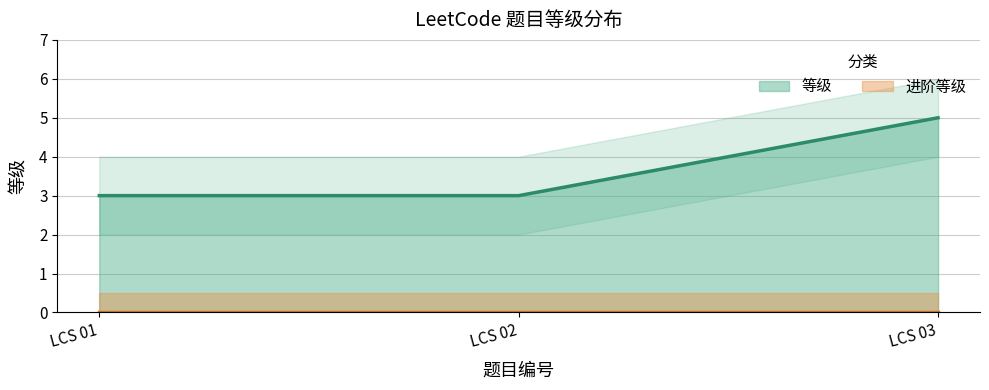

What is the sum of all values?

11